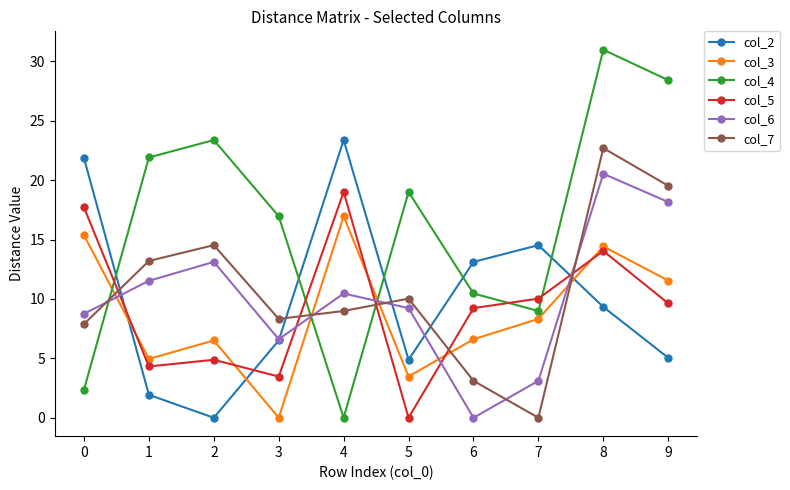

At which category does the chart reach its peak across all series?

8